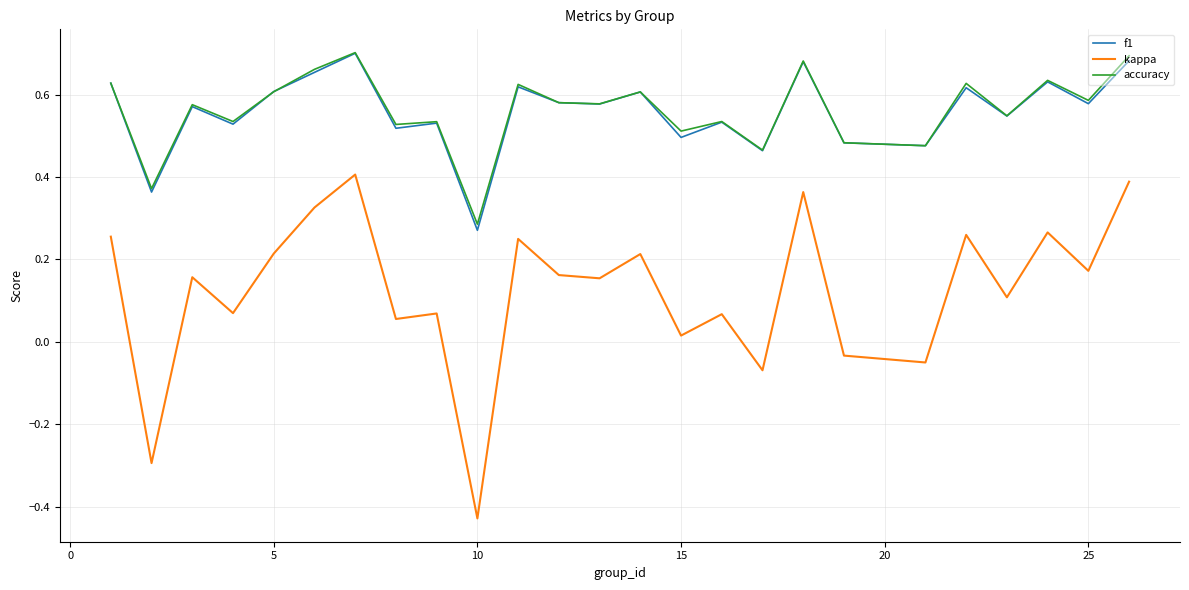

Which series has the widest spread of values?

kappa